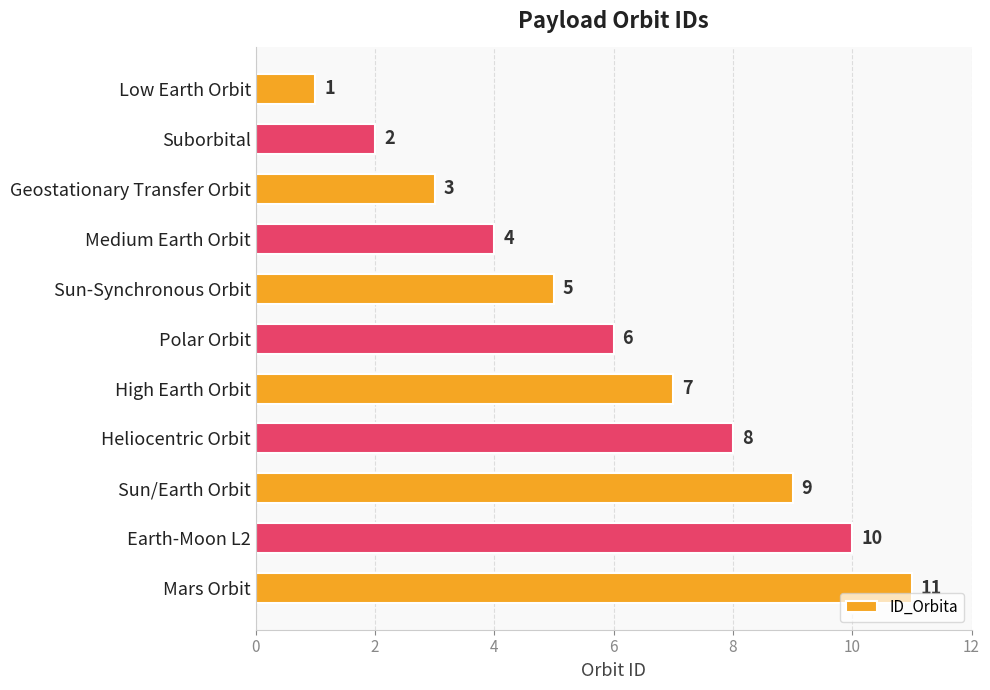

What is the difference between the maximum and second lowest values?

9